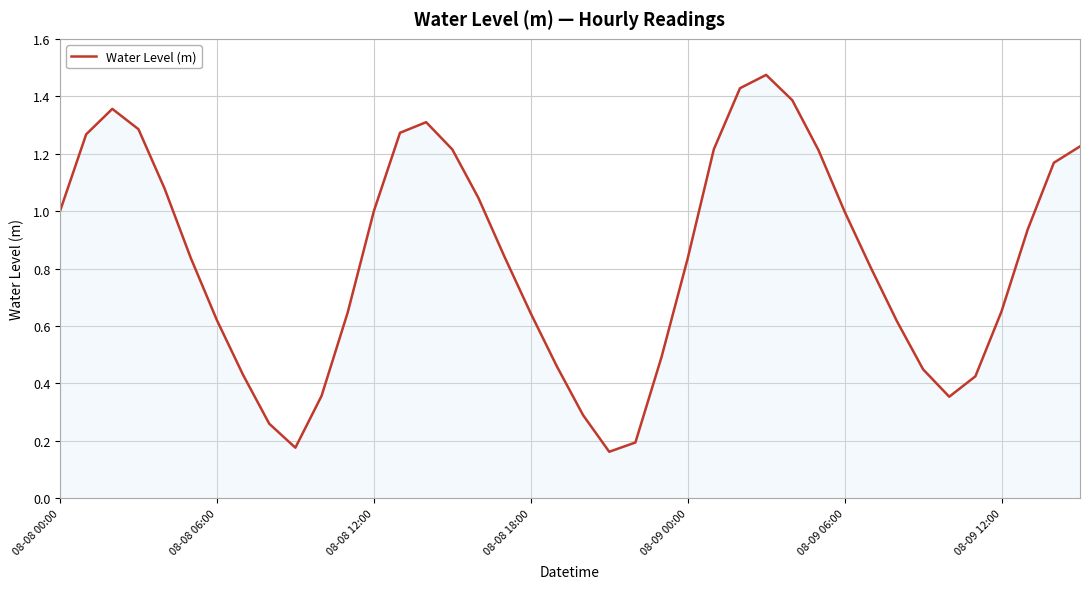

Reading left to right, list all the values displayed in this chart.

1.0	1.3	1.4	1.3	1.1	0.8	0.6	0.4	0.3	0.2	0.4	0.6	1.0	1.3	1.3	1.2	1.0	0.8	0.6	0.5	0.3	0.2	0.2	0.5	0.8	1.2	1.4	1.5	1.4	1.2	1.0	0.8	0.6	0.4	0.4	0.4	0.7	0.9	1.2	1.2